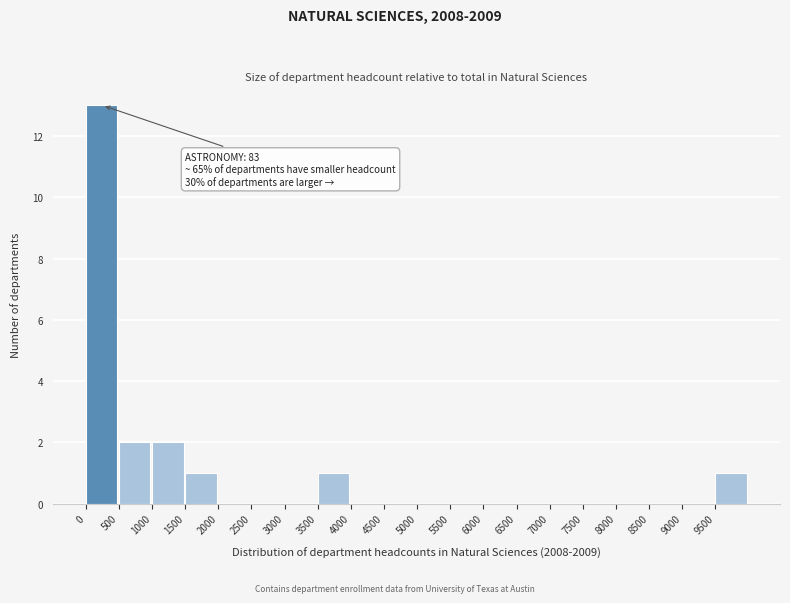

Which range on the x-axis has the tallest bar?

0 to 500